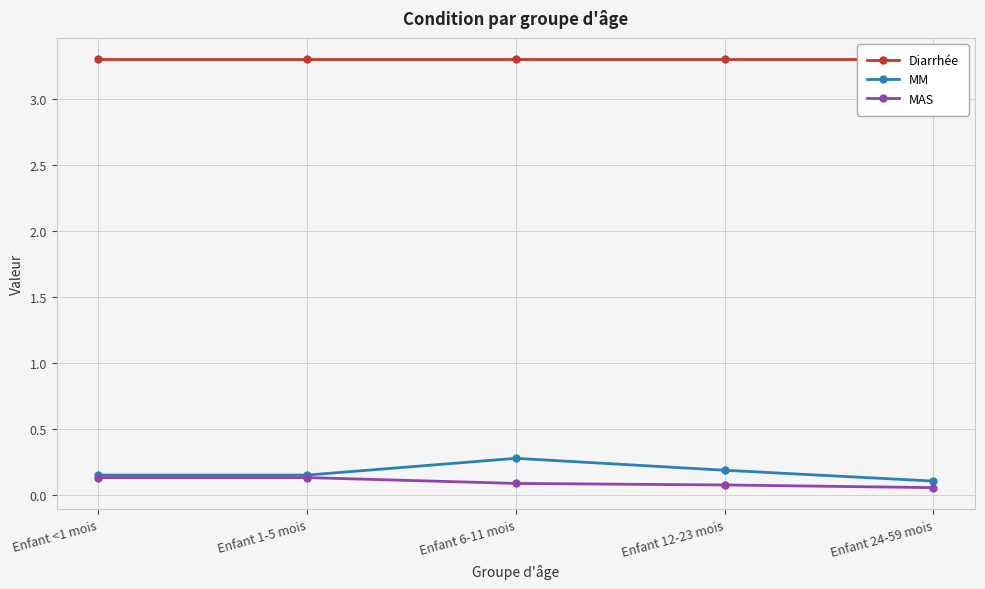

Is it true that MAS equals 0.1 at Enfant 12-23 mois?

True